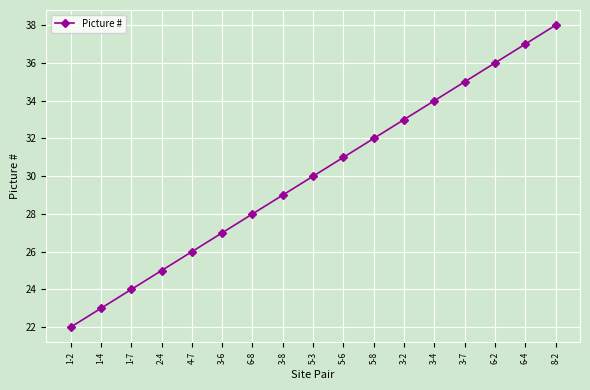

True or false: the data has more than 0 interior local peaks.

False